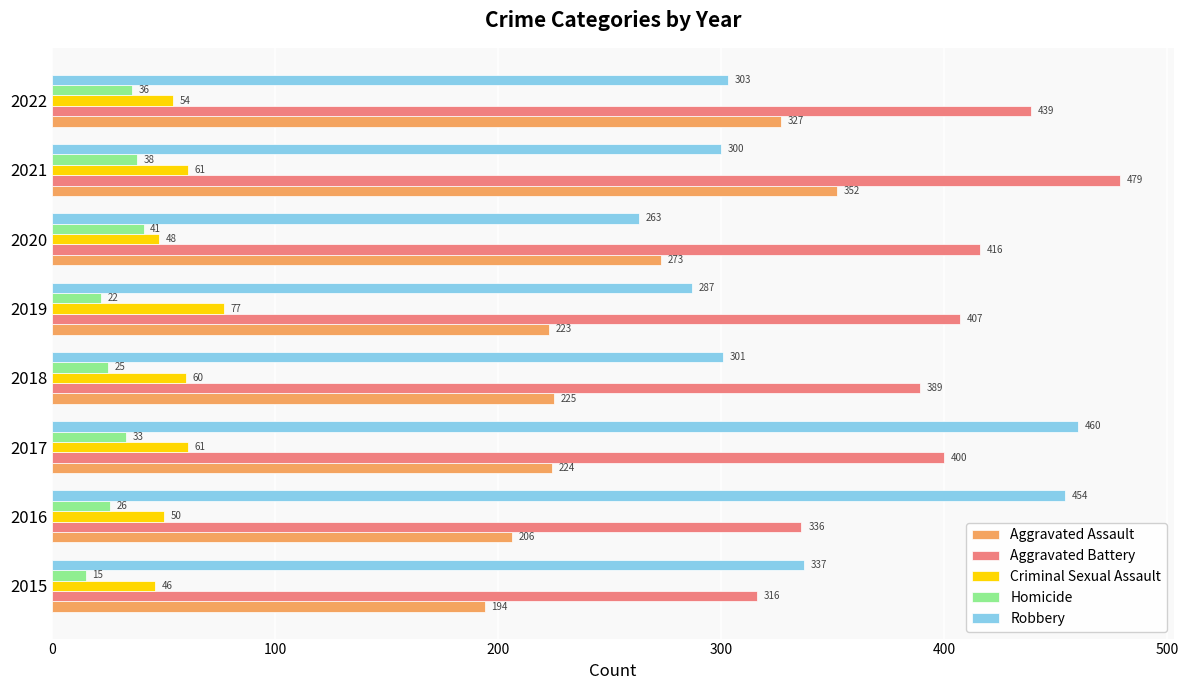

Which category has the lowest value in the Robbery series?

2020